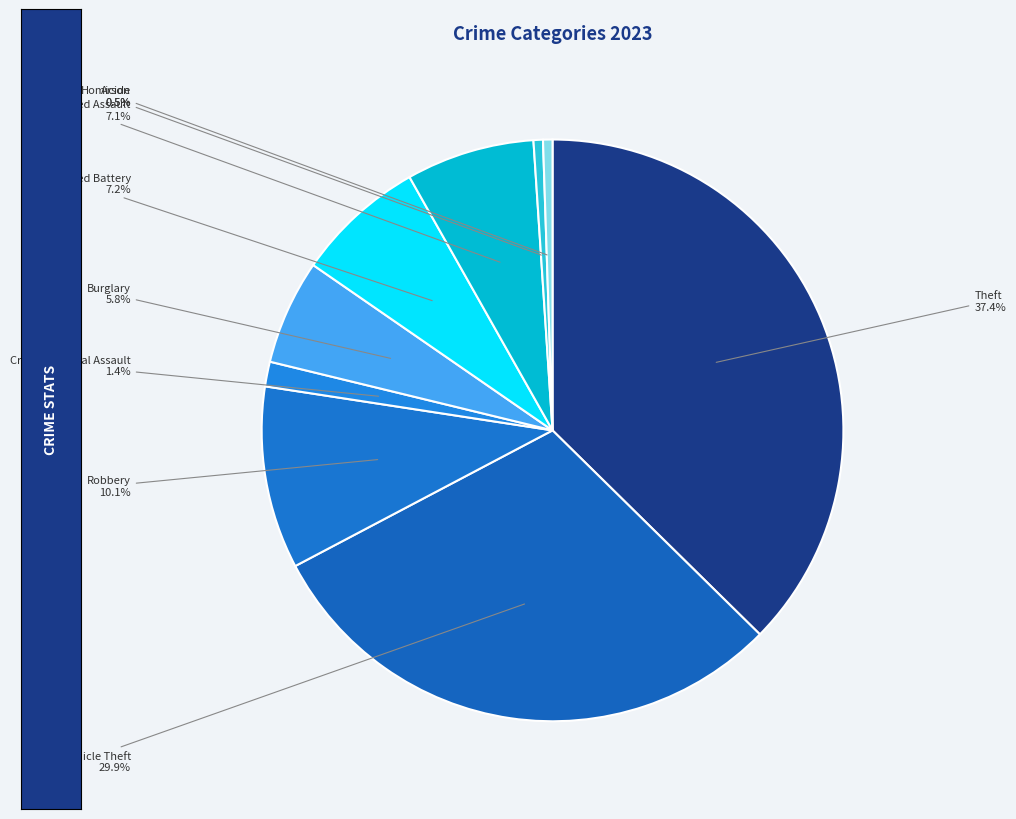

To the nearest percent, what is the combined percentage of Robbery and Aggravated Assault?

17%